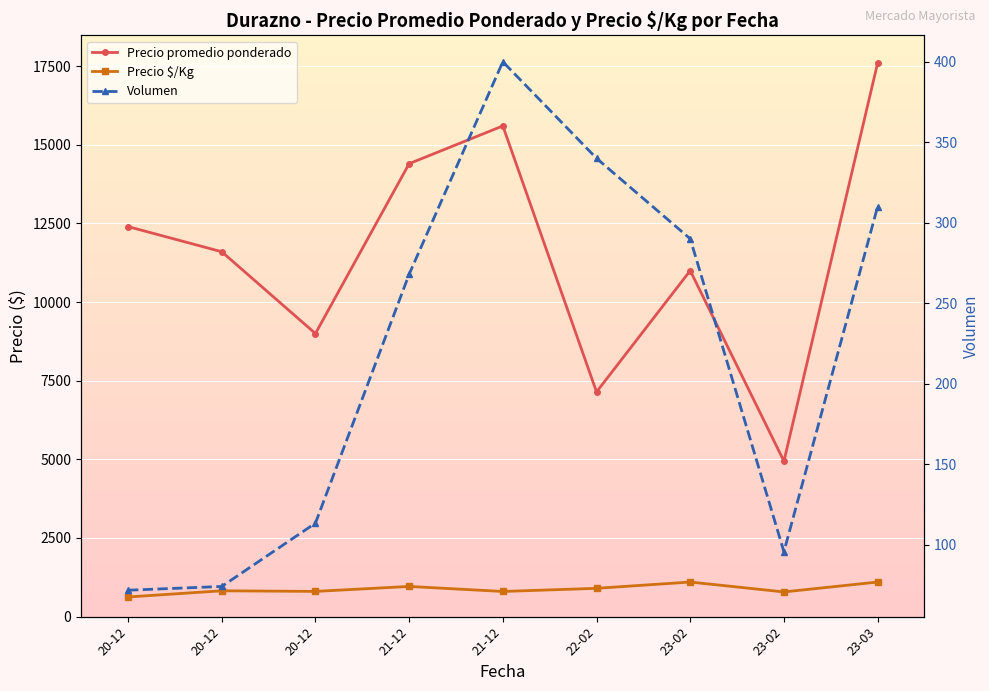

True or false: Precio promedio ponderado and Precio $/Kg cross at least once.

False